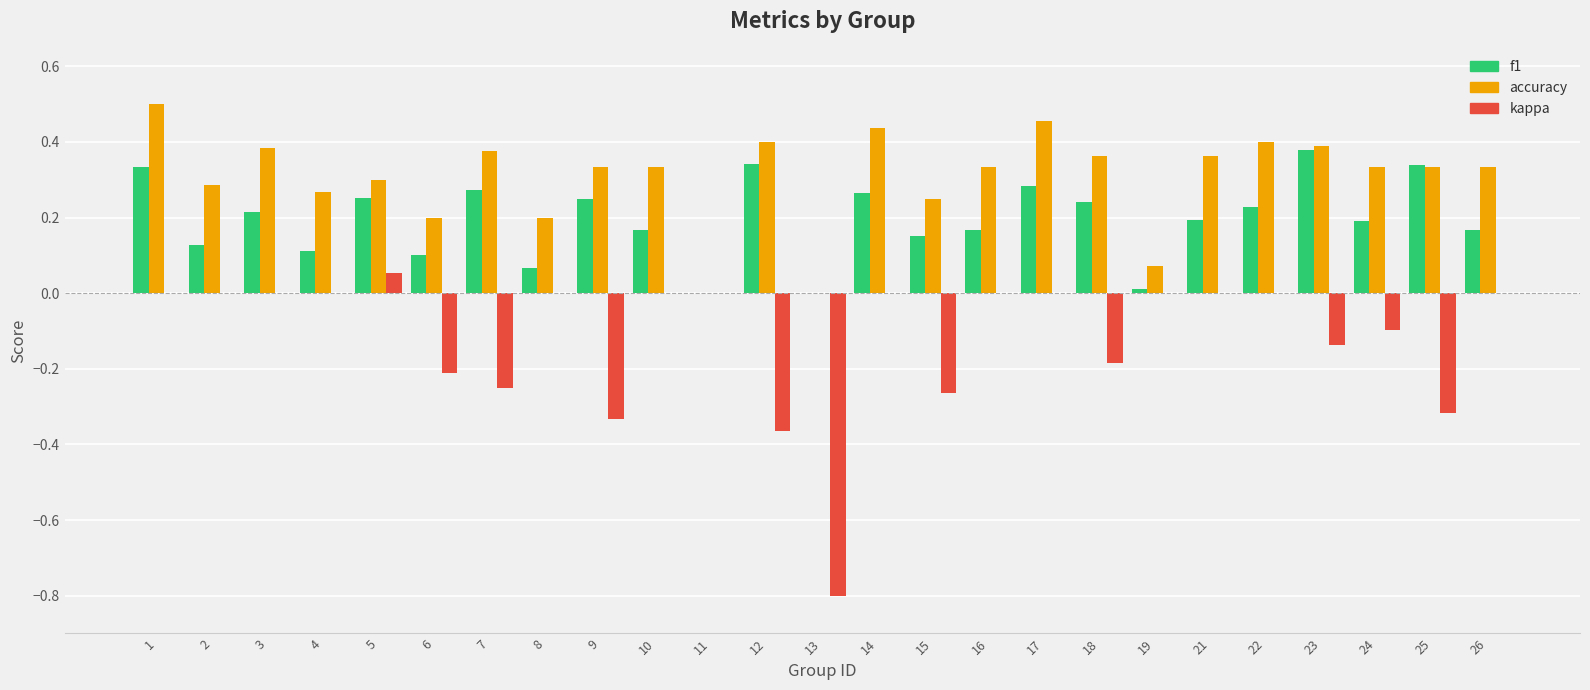

What is the total value across all series at 22?

0.6